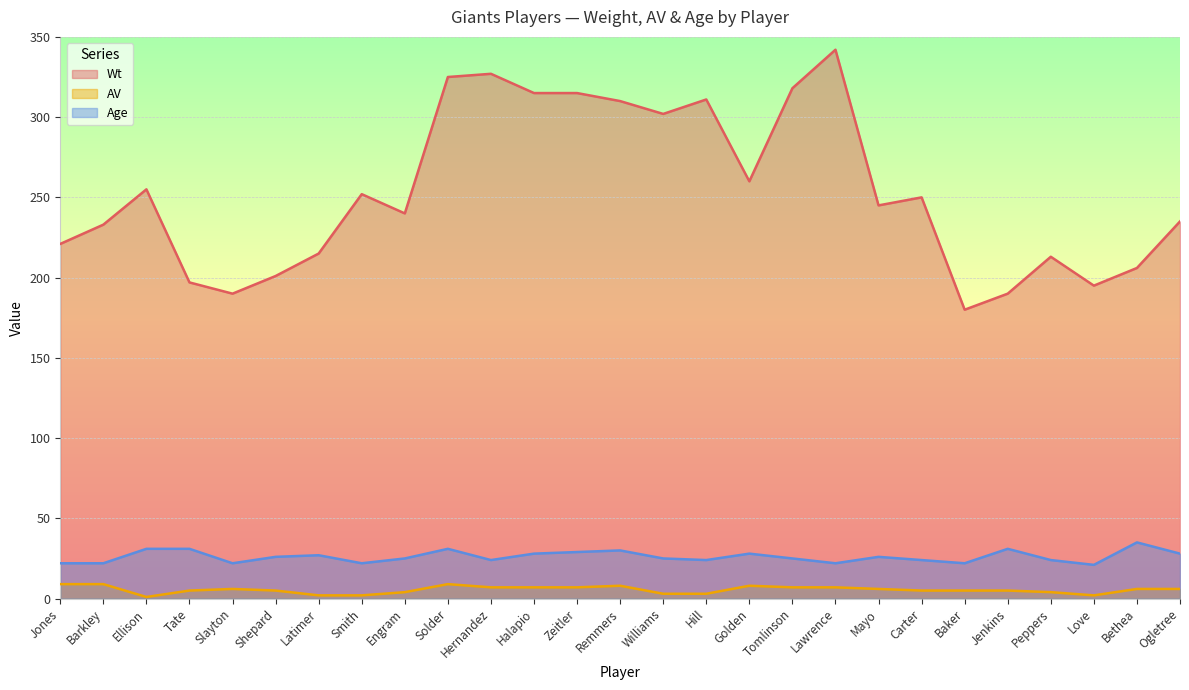

How many values in the AV series are below 6?

13